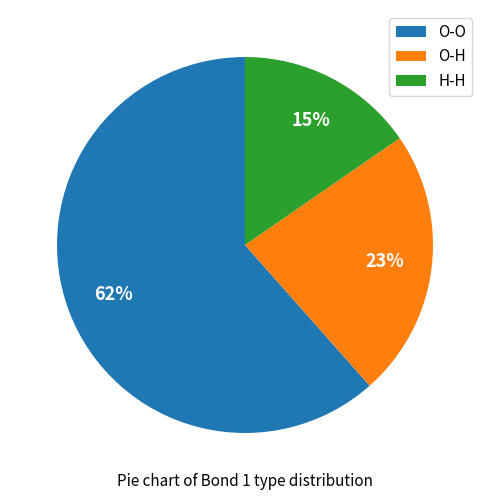

Does O-O account for over 50% of the chart?

Yes